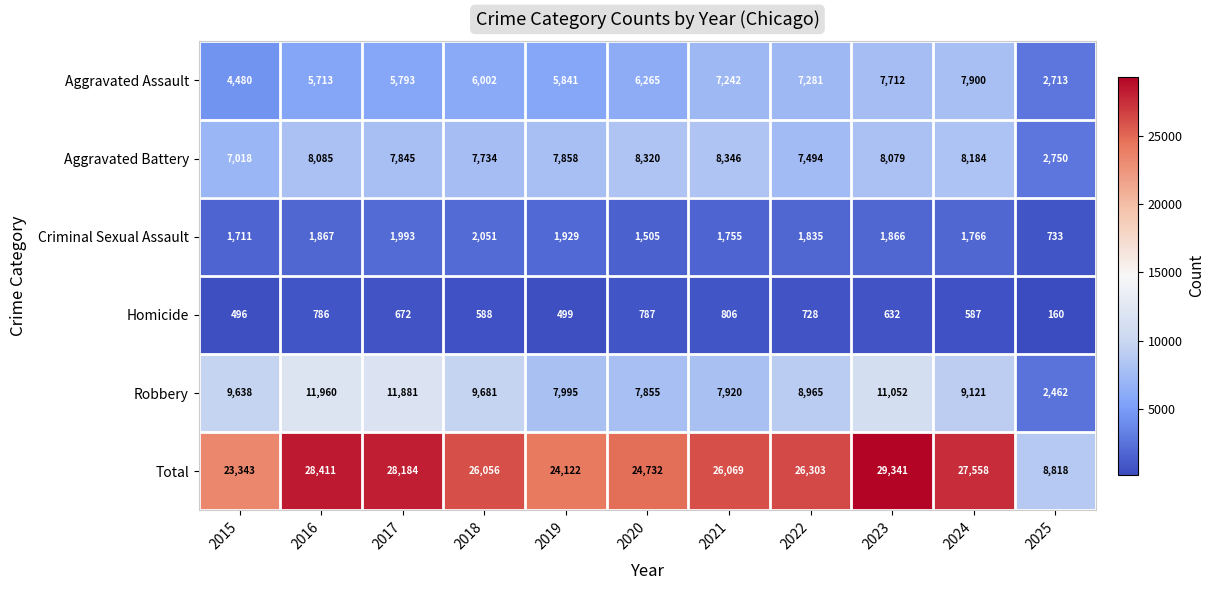

What is the average value of the Robbery series?

8957